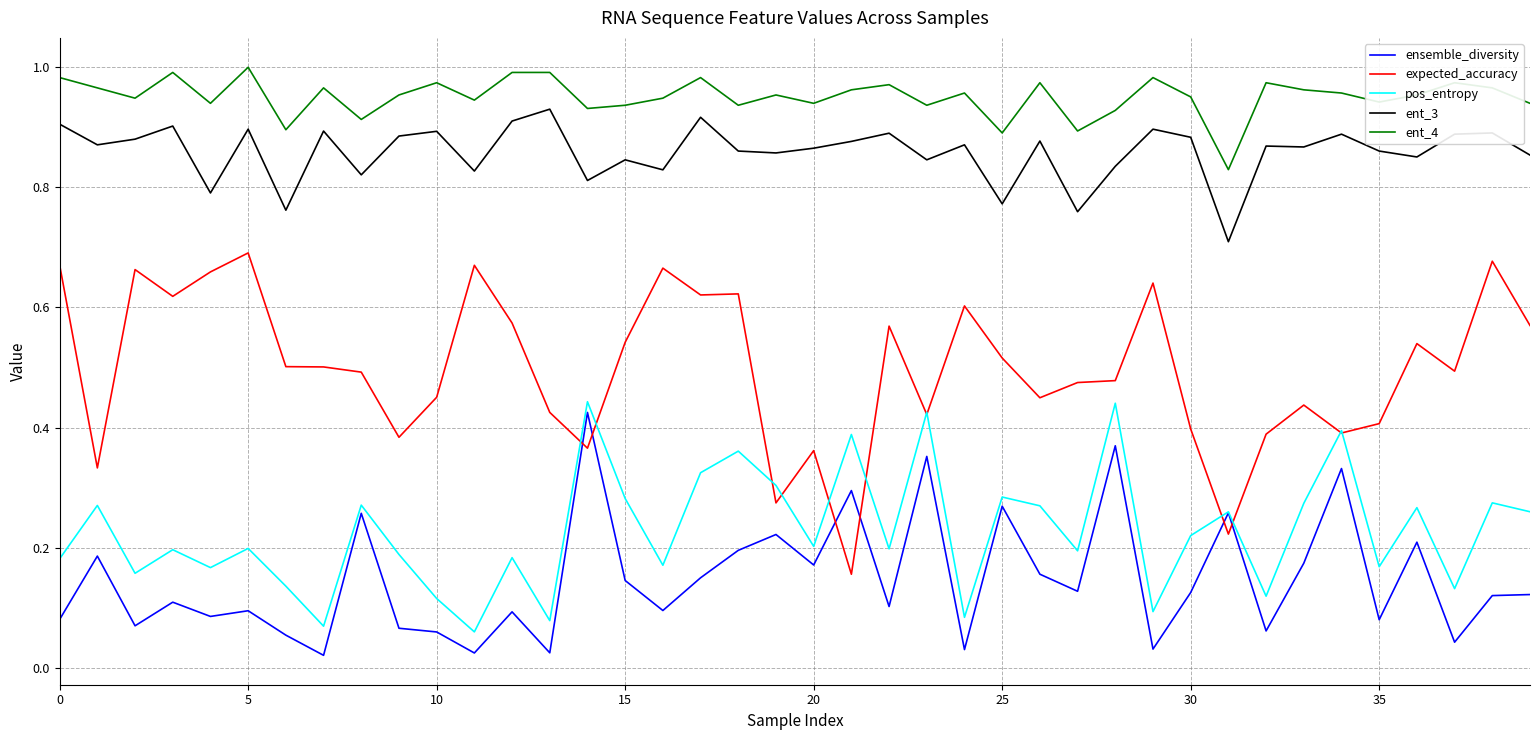

True or false: ent_3 and ent_4 intersect in this chart.

False